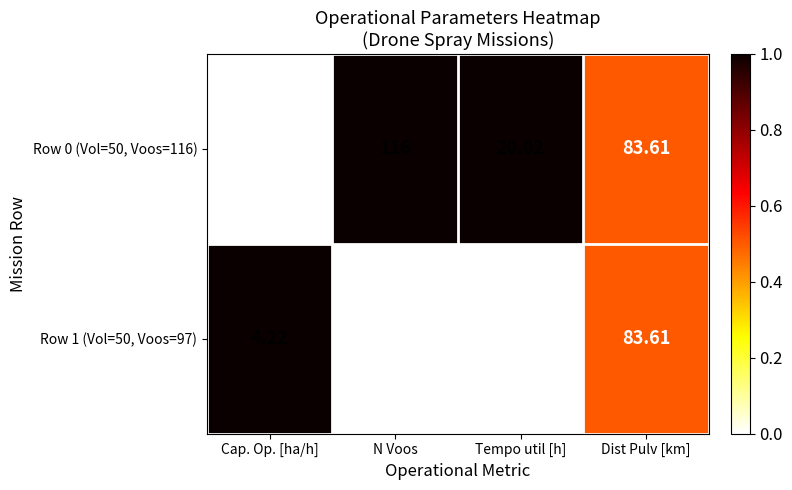

At which label does Row 1 (Vol=50, Voos=97) first exceed 83?

N Voos